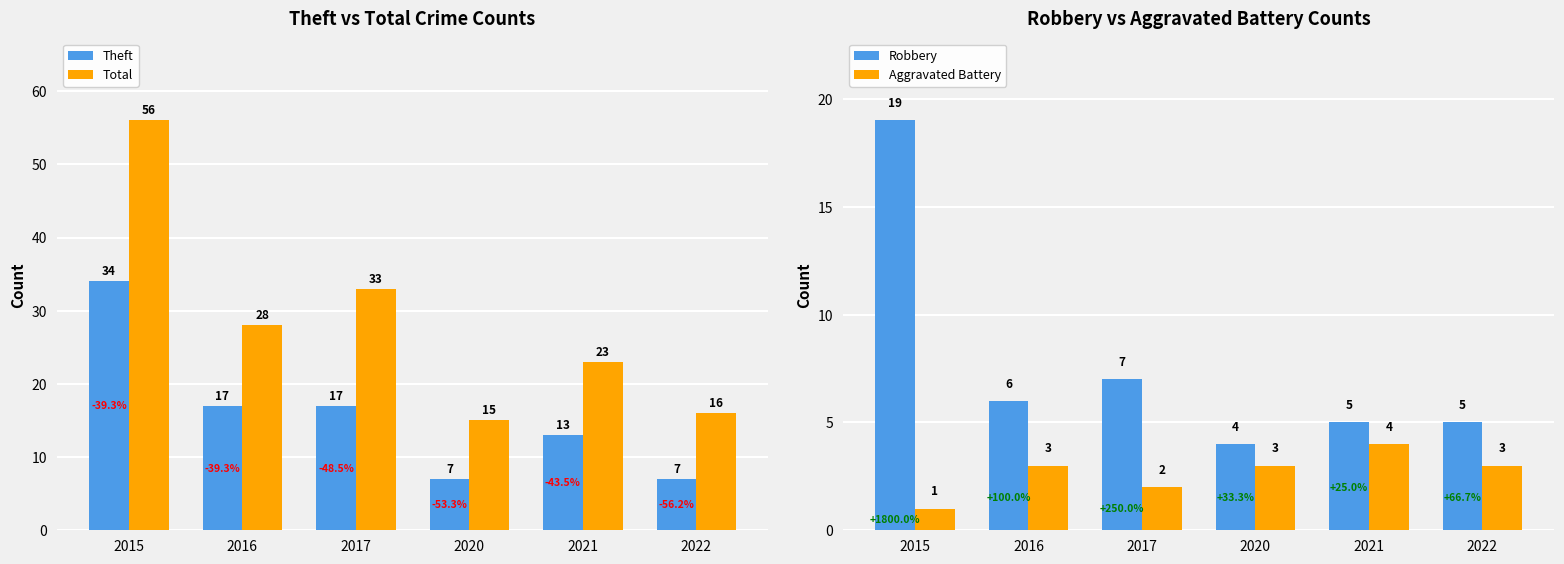

Rank the categories by Aggravated Battery value from highest to lowest.

2021, 2016, 2020, 2022, 2017, 2015